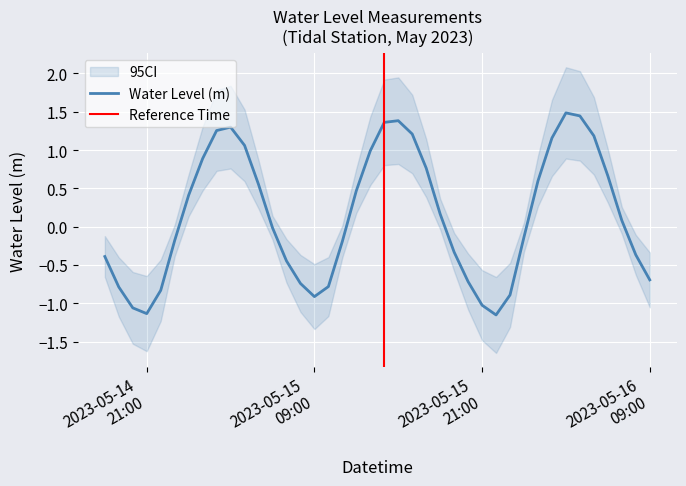

What is the difference between the second highest and second lowest values?

2.6